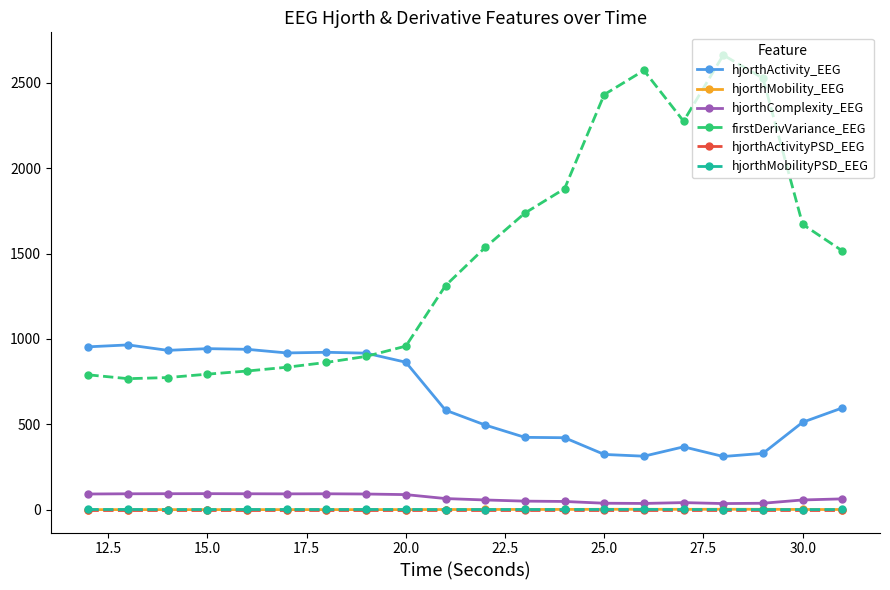

What is the average value of the hjorthActivity_EEG series?

652.0